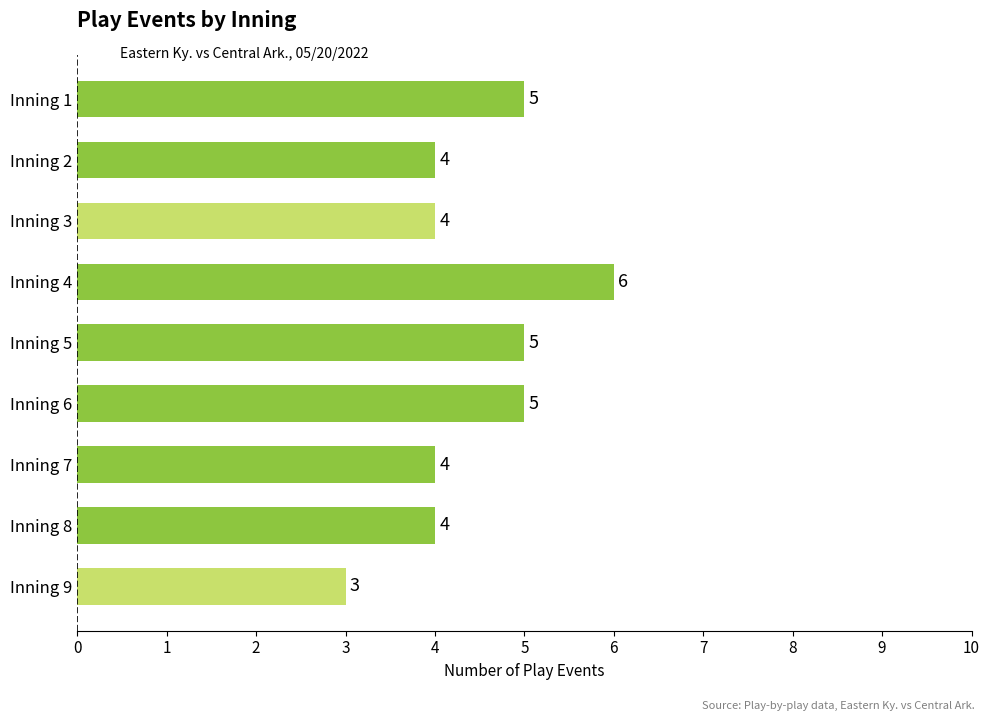

The value at Inning 1 is 5. True or false?

True